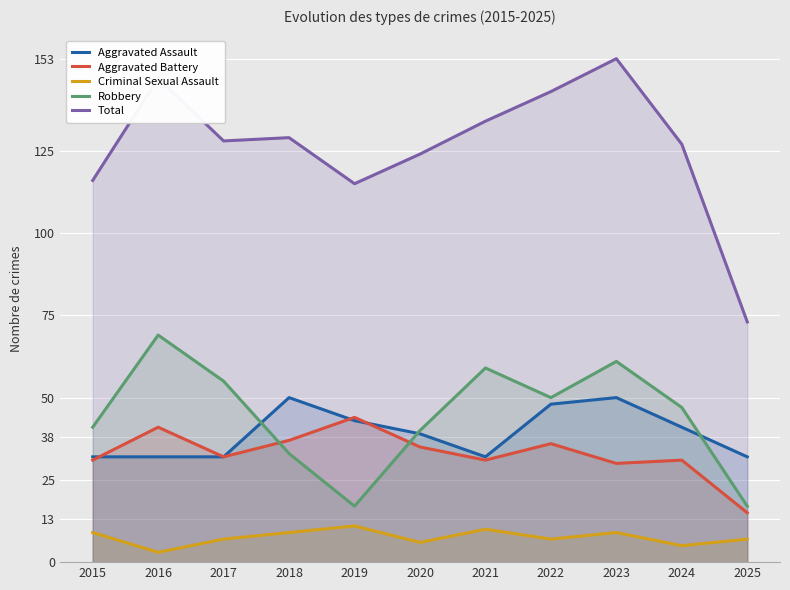

At which category does Aggravated Battery reach its first local valley?

2017